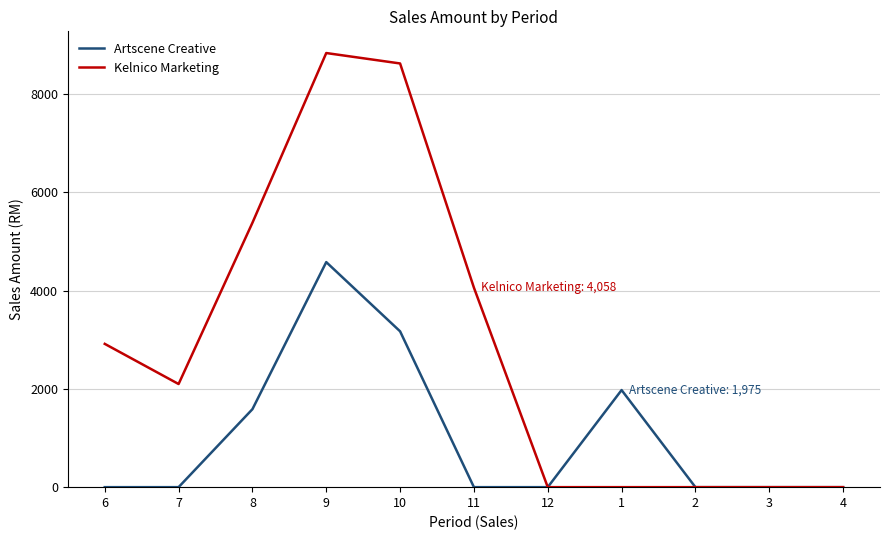

Is it true that Kelnico Marketing equals 11550 at 9?

False